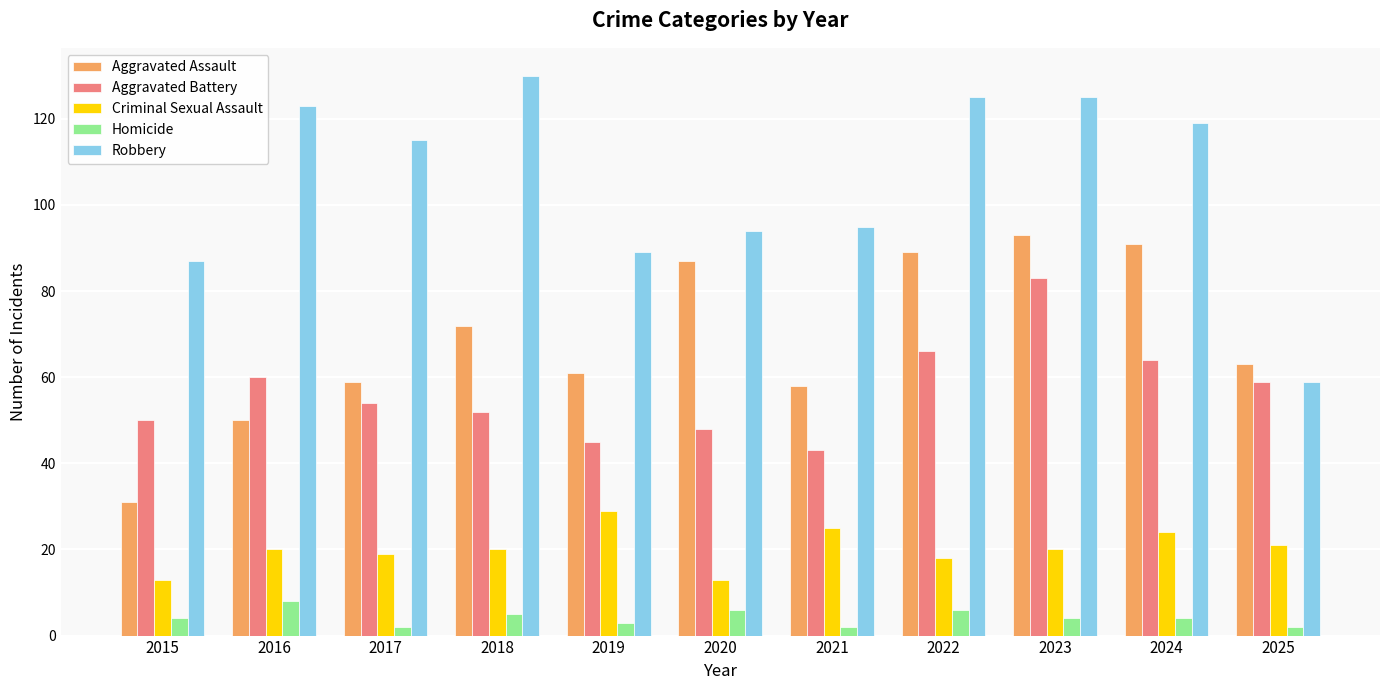

How many distinct data groups are displayed?

5